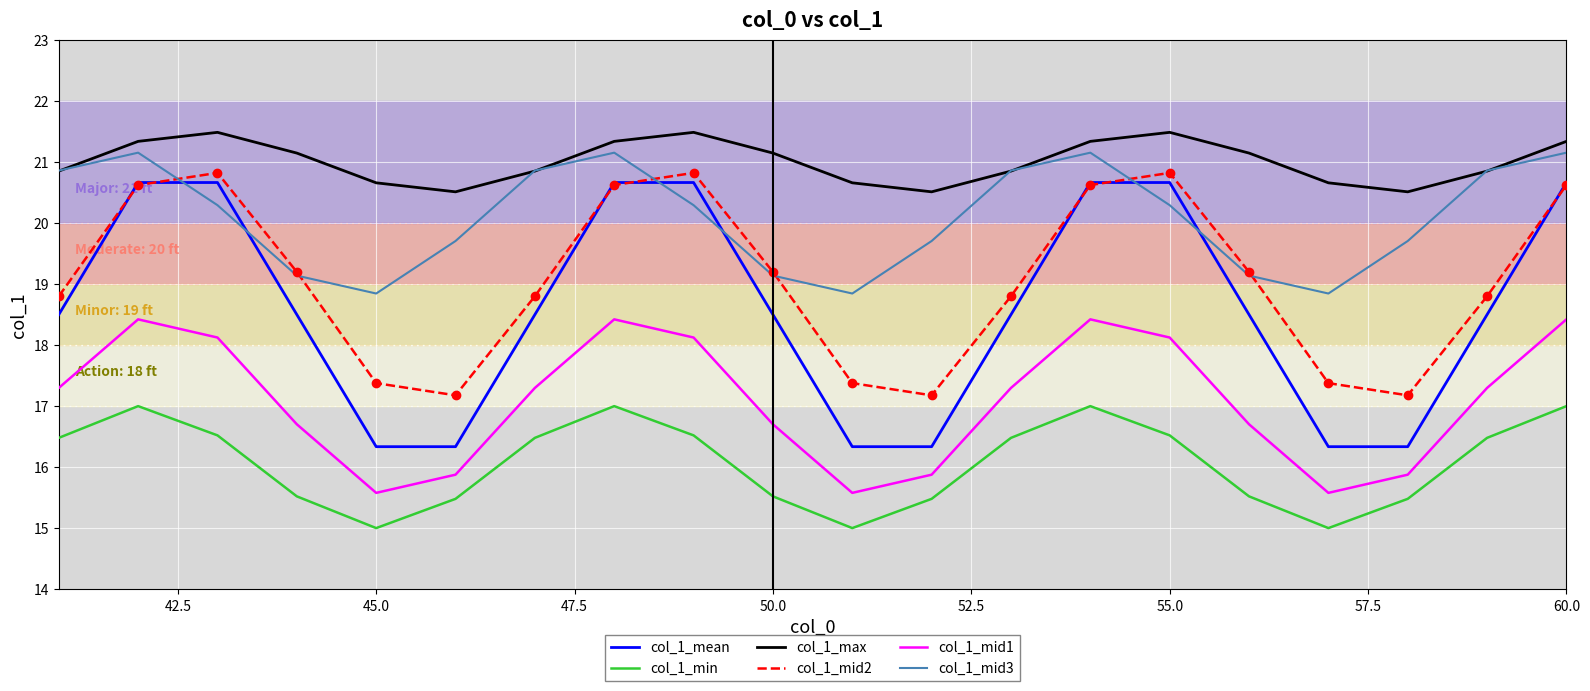

True or false: col_1_mid3 has more than 2 points higher than both neighbors.

True